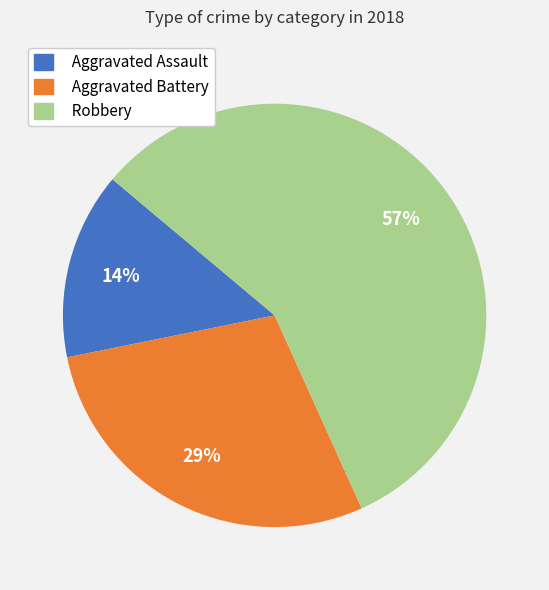

Rank the categories by value from lowest to highest.

Aggravated Assault, Aggravated Battery, Robbery